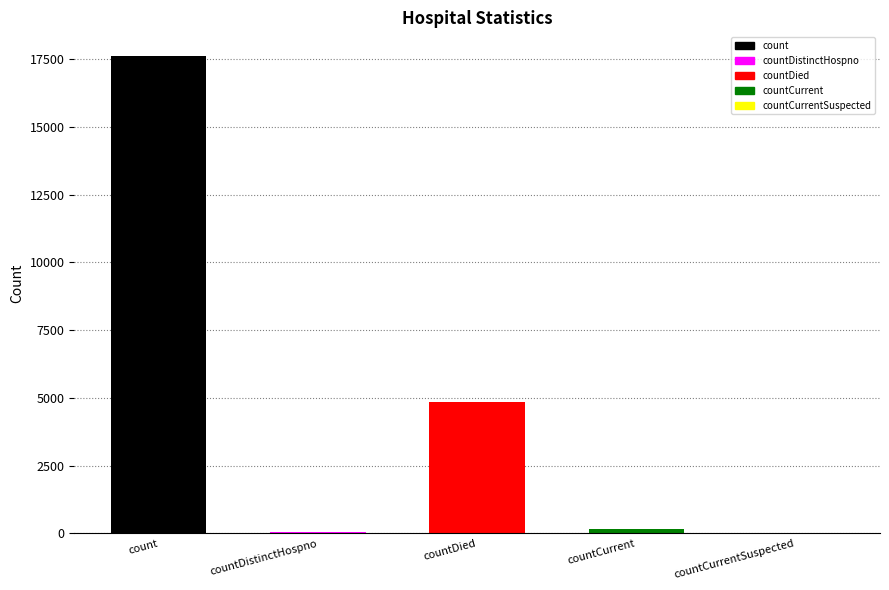

What is the maximum value shown in the chart?

17614